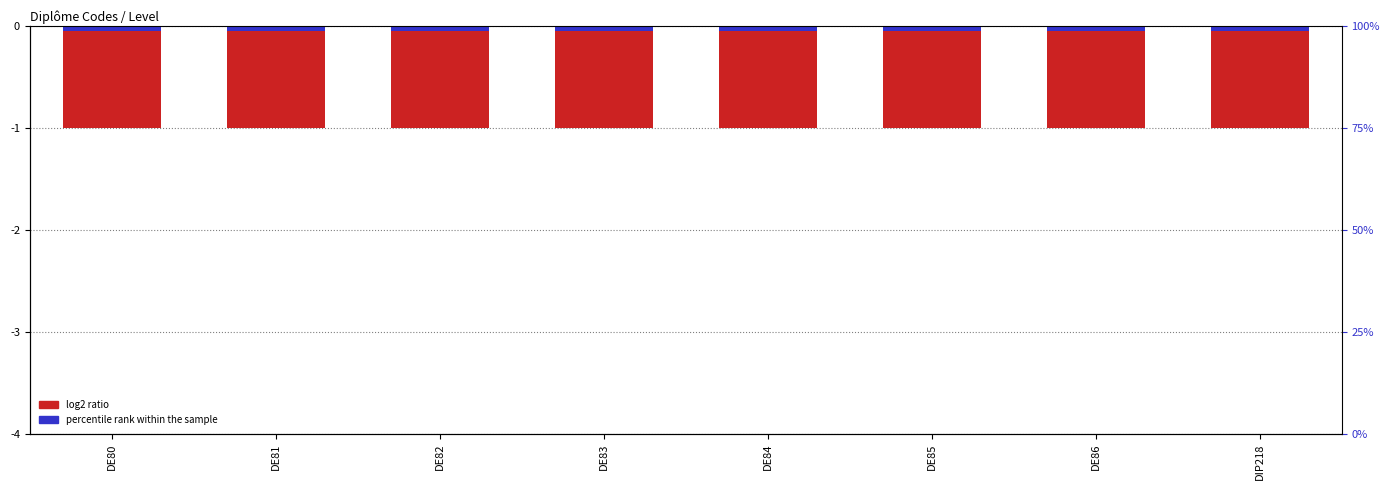

Reading right to left, list all the values displayed in this chart.

log2 ratio: DIP218=-1.0	DE86=-1.0	DE85=-1.0	DE84=-1.0	DE83=-1.0	DE82=-1.0	DE81=-1.0	DE80=-1.0
percentile rank within the sample: DIP218=-0.1	DE86=-0.1	DE85=-0.1	DE84=-0.1	DE83=-0.1	DE82=-0.1	DE81=-0.1	DE80=-0.1